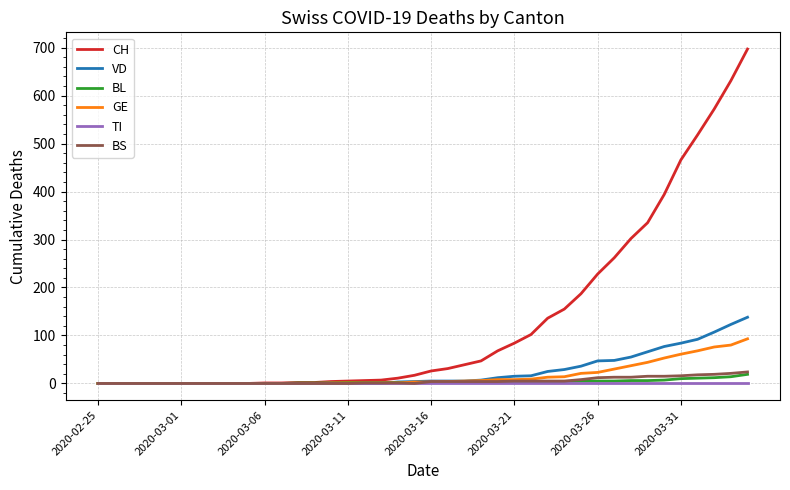

Which series has the largest total across all categories?

CH